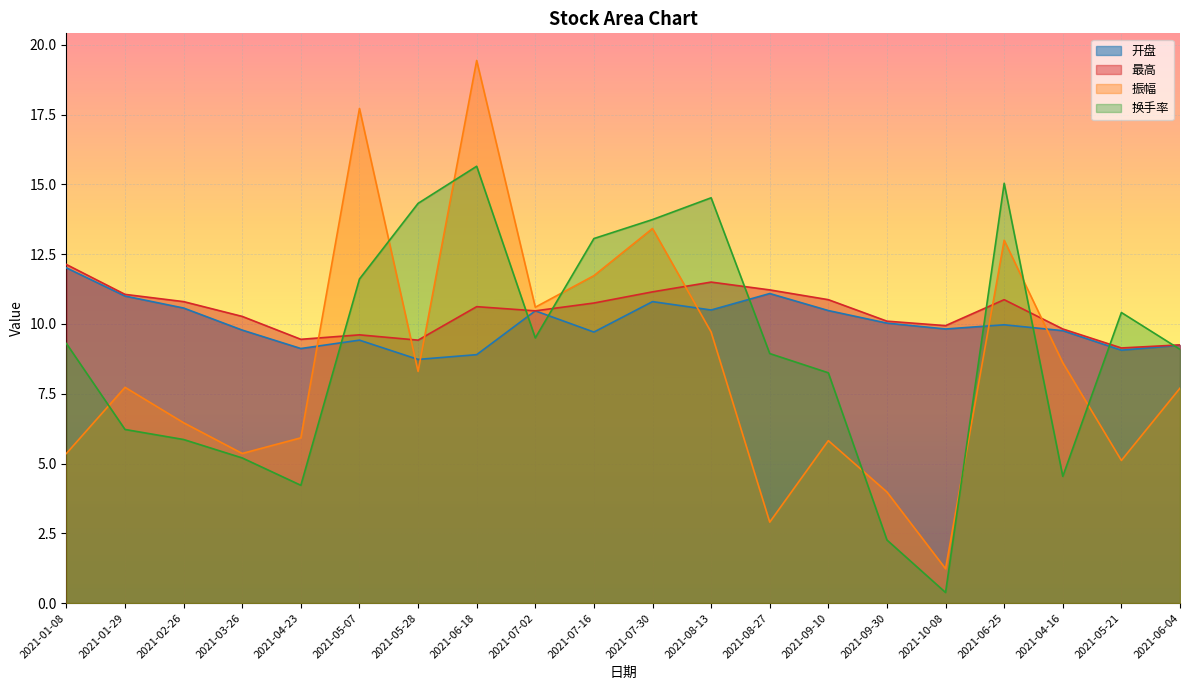

Reading left to right, what are all the values shown in this chart?

开盘: 2021-01-08=12.0	2021-01-29=11.0	2021-02-26=10.6	2021-03-26=9.8	2021-04-23=9.1	2021-05-07=9.4	2021-05-28=8.7	2021-06-18=8.9	2021-07-02=10.5	2021-07-16=9.7	2021-07-30=10.8	2021-08-13=10.5	2021-08-27=11.1	2021-09-10=10.5	2021-09-30=10.0	2021-10-08=9.8	2021-06-25=10.0	2021-04-16=9.8	2021-05-21=9.1	2021-06-04=9.2
最高: 2021-01-08=12.1	2021-01-29=11.1	2021-02-26=10.8	2021-03-26=10.3	2021-04-23=9.4	2021-05-07=9.6	2021-05-28=9.4	2021-06-18=10.6	2021-07-02=10.5	2021-07-16=10.8	2021-07-30=11.2	2021-08-13=11.5	2021-08-27=11.2	2021-09-10=10.9	2021-09-30=10.1	2021-10-08=9.9	2021-06-25=10.9	2021-04-16=9.8	2021-05-21=9.1	2021-06-04=9.2
振幅: 2021-01-08=5.4	2021-01-29=7.7	2021-02-26=6.5	2021-03-26=5.4	2021-04-23=5.9	2021-05-07=17.7	2021-05-28=8.3	2021-06-18=19.4	2021-07-02=10.6	2021-07-16=11.7	2021-07-30=13.4	2021-08-13=9.7	2021-08-27=2.9	2021-09-10=5.8	2021-09-30=4.0	2021-10-08=1.2	2021-06-25=13.0	2021-04-16=8.6	2021-05-21=5.1	2021-06-04=7.7
换手率: 2021-01-08=9.3	2021-01-29=6.2	2021-02-26=5.9	2021-03-26=5.2	2021-04-23=4.2	2021-05-07=11.6	2021-05-28=14.3	2021-06-18=15.7	2021-07-02=9.5	2021-07-16=13.1	2021-07-30=13.7	2021-08-13=14.5	2021-08-27=8.9	2021-09-10=8.2	2021-09-30=2.3	2021-10-08=0.4	2021-06-25=15.0	2021-04-16=4.5	2021-05-21=10.4	2021-06-04=9.1